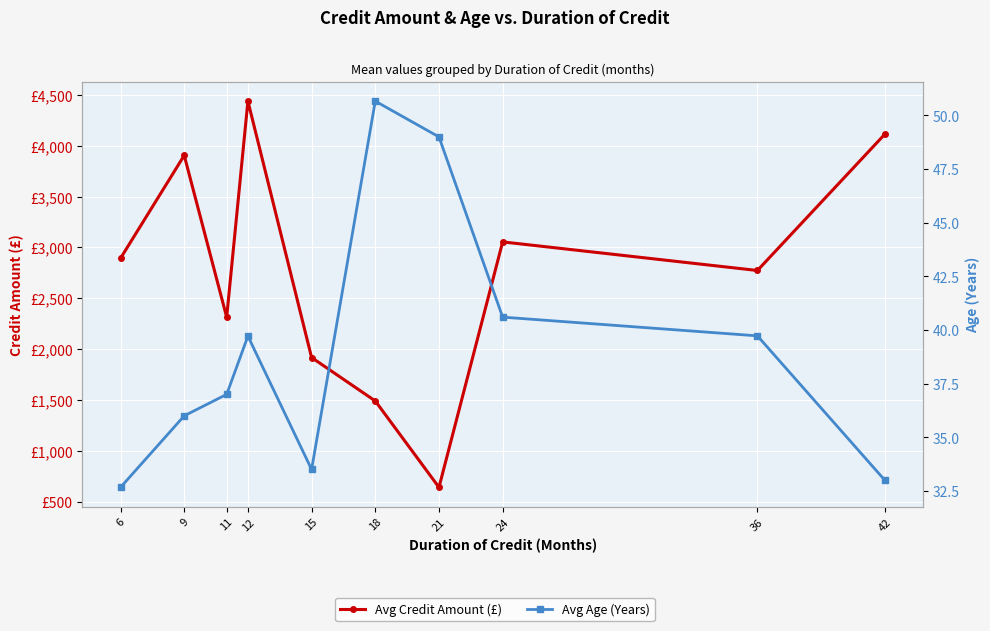

List the labels in order of Avg Credit Amount (£) value, largest first.

12, 42, 9, 24, 6, 36, 11, 15, 18, 21